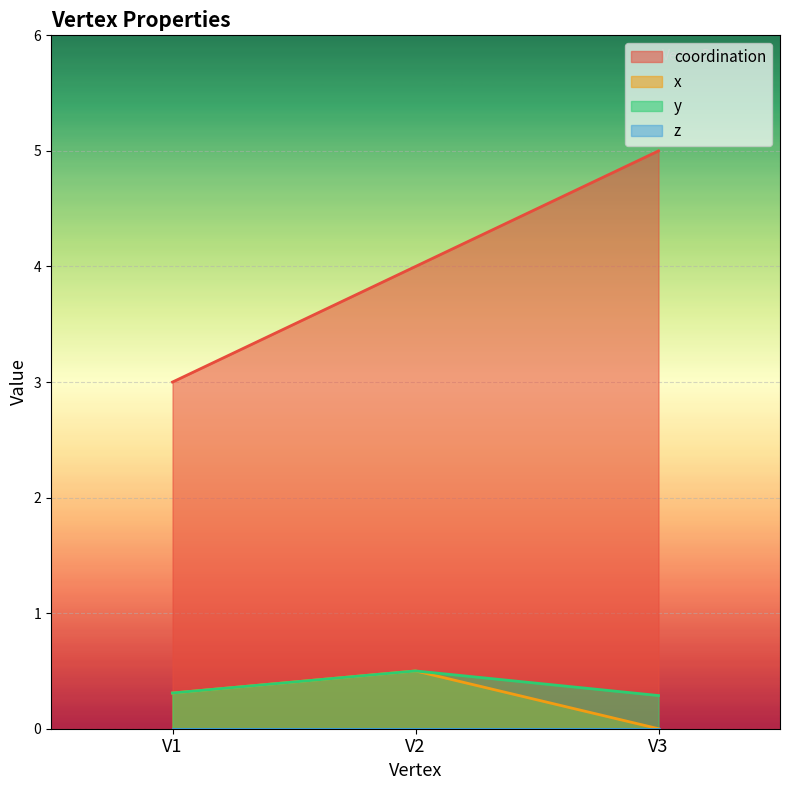

What is the difference between the maximum and minimum values in the y series?

0.2